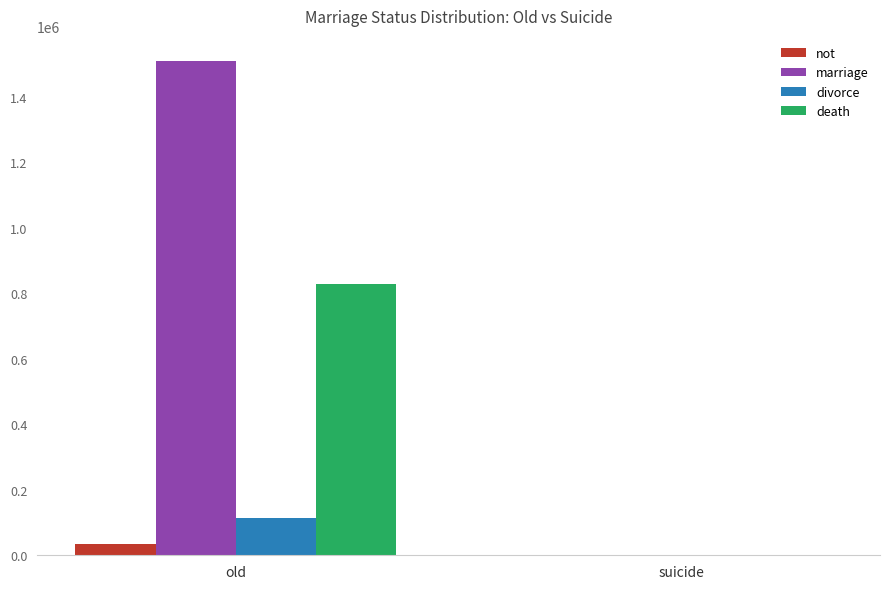

How many groups of bars are there?

2